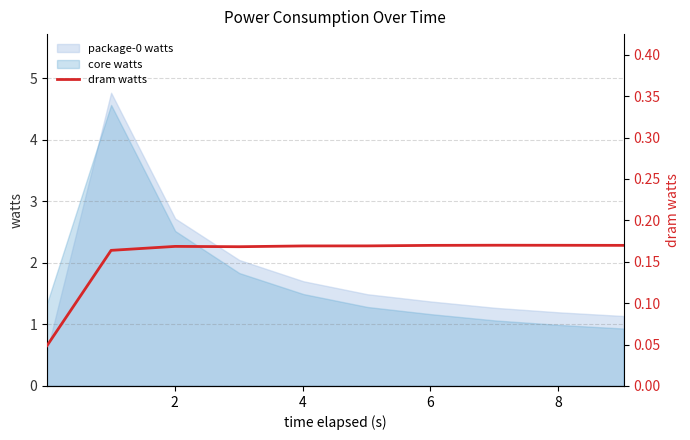

True or false: core watts and package-0 watts intersect in this chart.

True